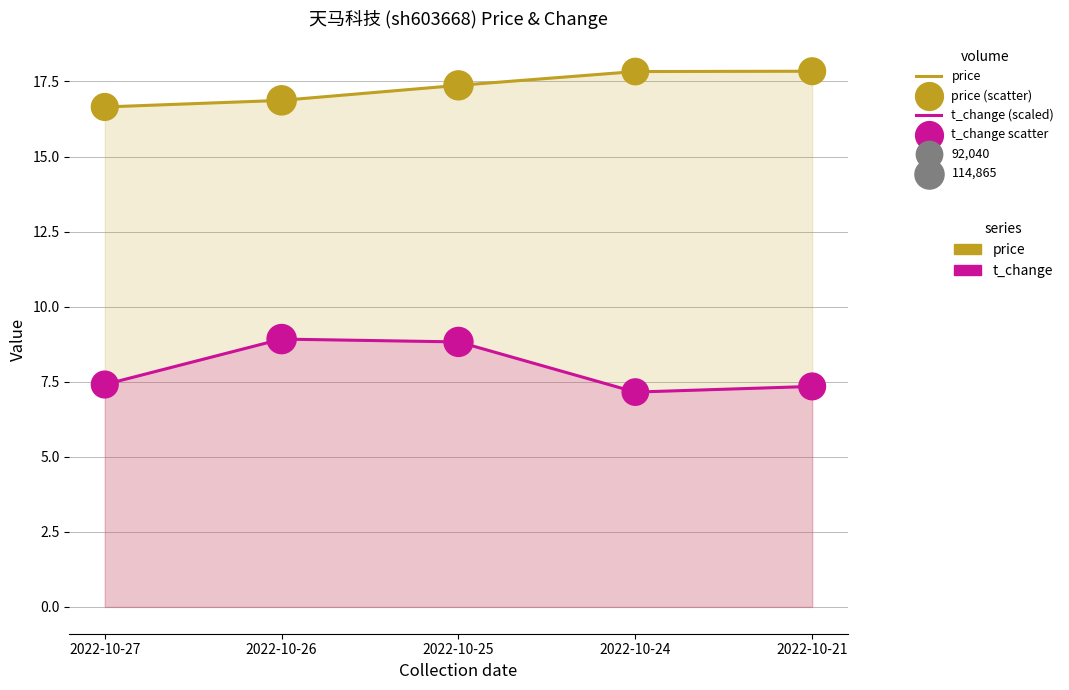

Which series has the widest spread of Y values?

t_change (scaled)